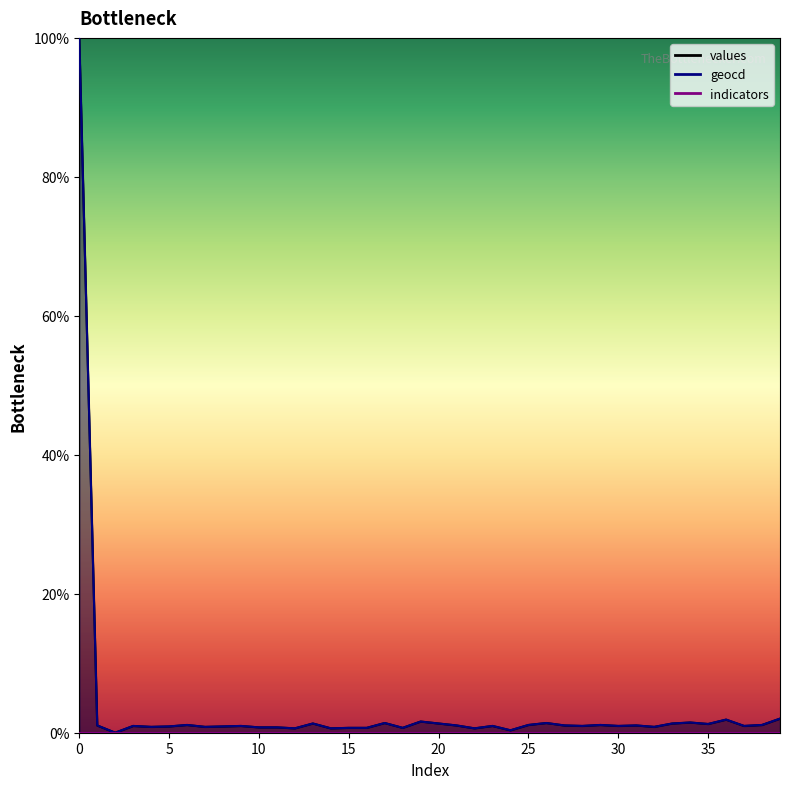

Which series changed the most between 30 and 37?

values_line